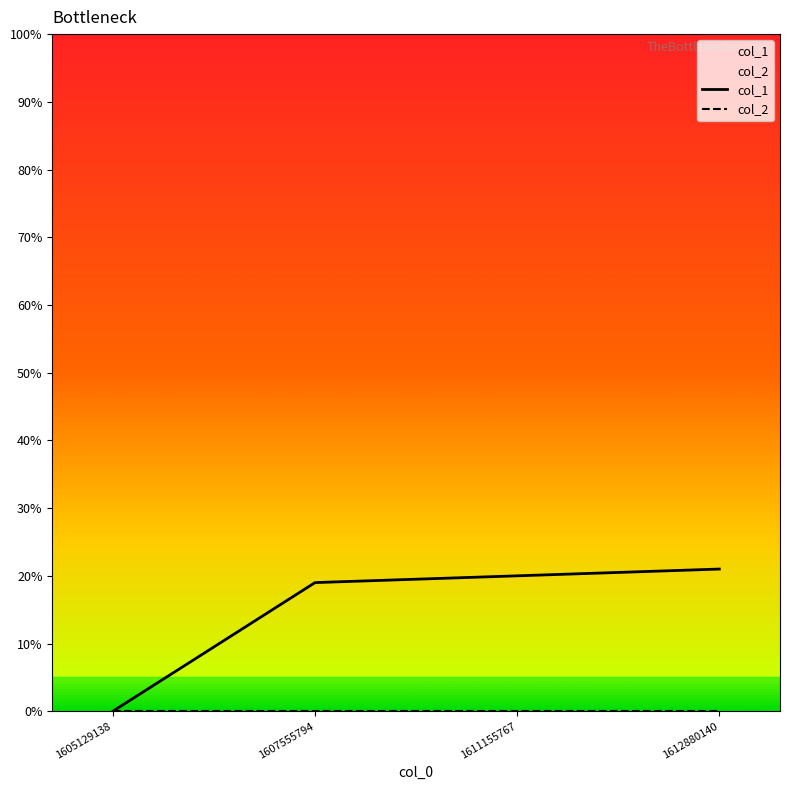

Reading left to right, transcribe all the data shown in this chart.

col_1: 1605129138=0	1607555794=19	1611155767=20	1612880140=21
col_2: 1605129138=0	1607555794=0	1611155767=0	1612880140=0